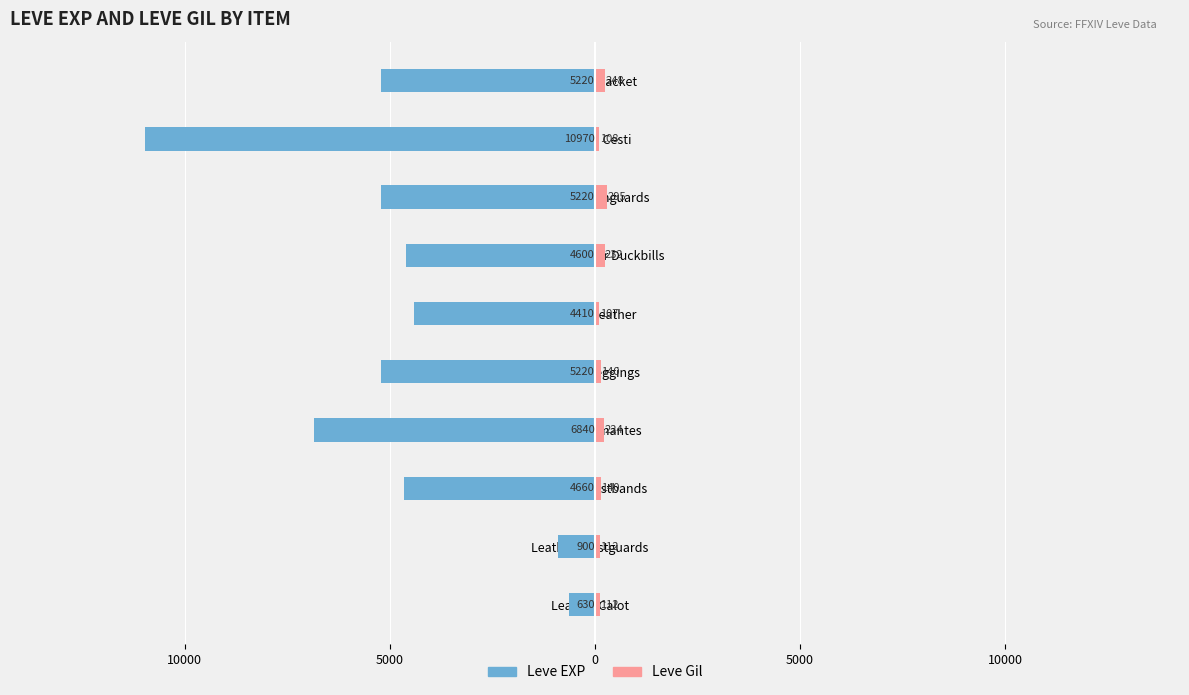

What is the value of the Leve Gil bar at the 1st from the left?

112